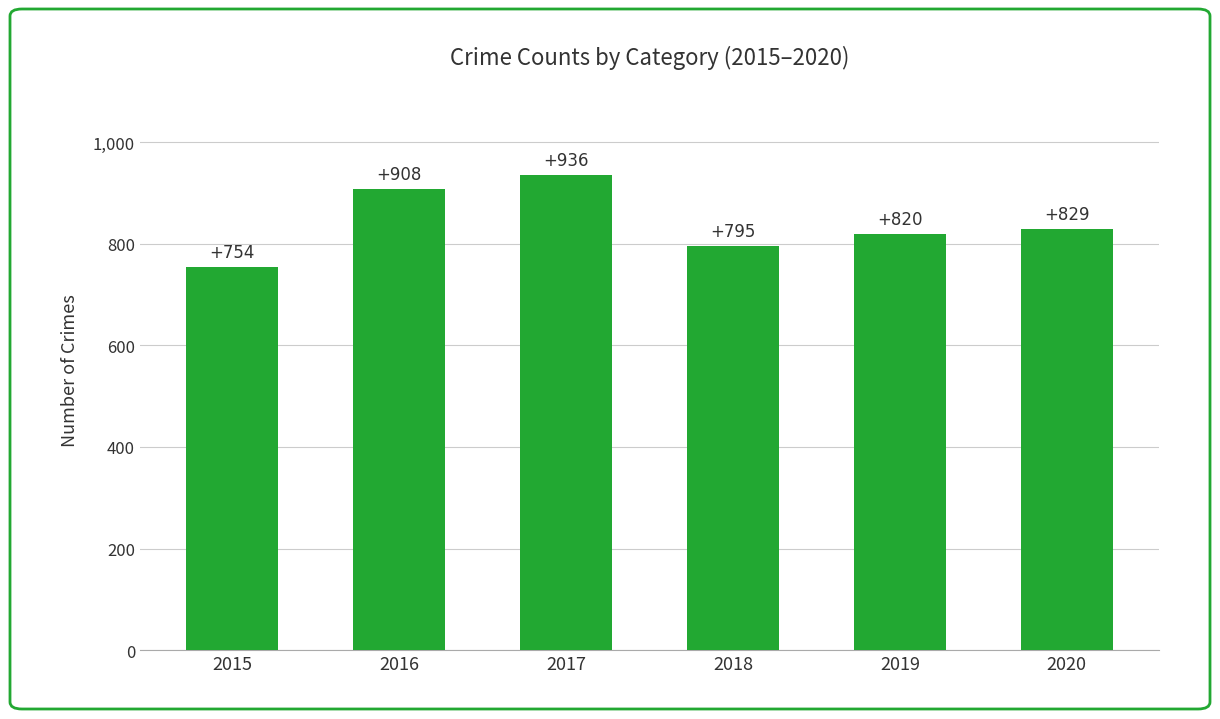

Are the bars horizontal?

No